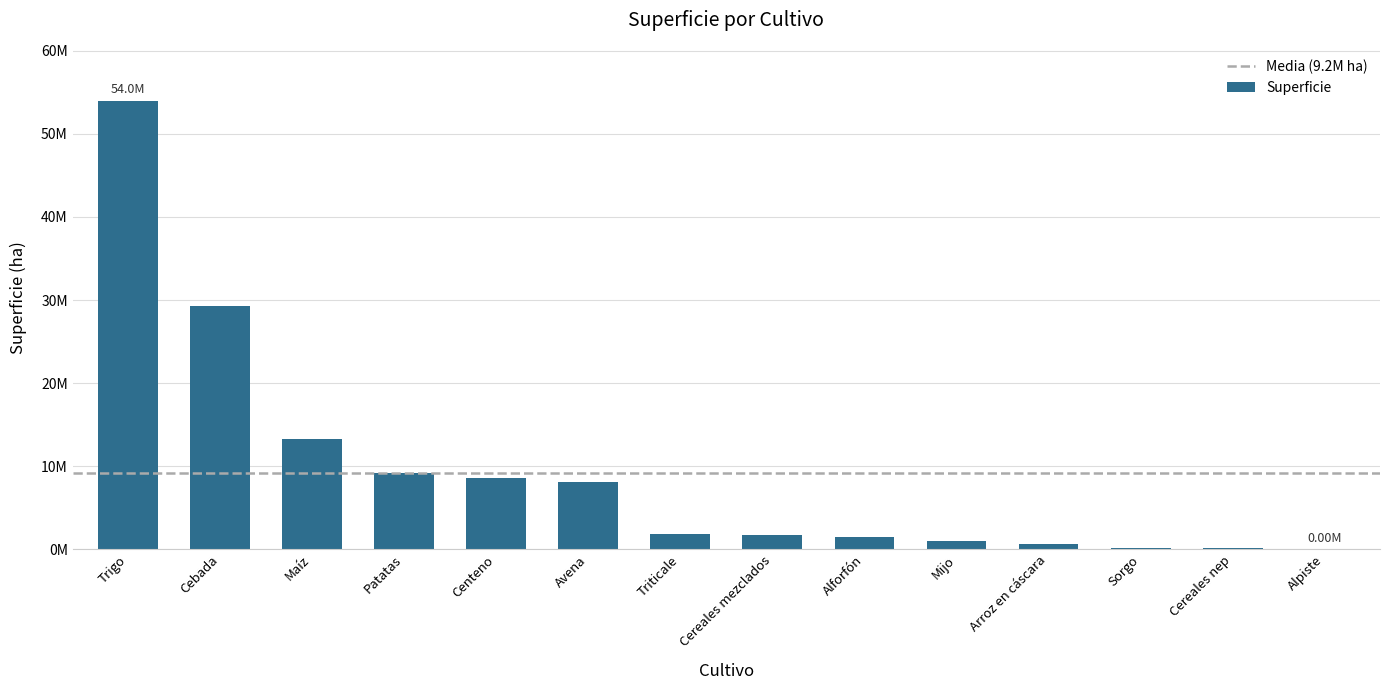

Are the bars horizontal?

No